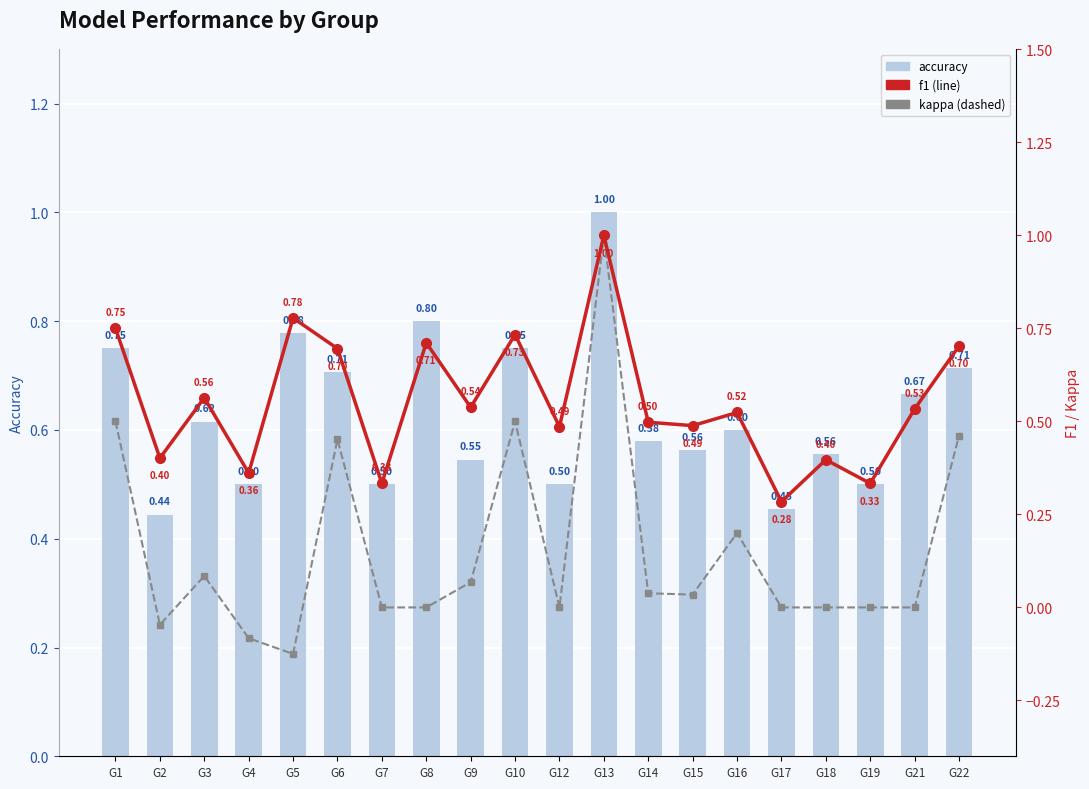

Reading left to right, extract all data points from this chart.

accuracy: G1=0.8	G2=0.4	G3=0.6	G4=0.5	G5=0.8	G6=0.7	G7=0.5	G8=0.8	G9=0.5	G10=0.8	G12=0.5	G13=1.0	G14=0.6	G15=0.6	G16=0.6	G17=0.5	G18=0.6	G19=0.5	G21=0.7	G22=0.7
f1: G1=0.8	G2=0.4	G3=0.6	G4=0.4	G5=0.8	G6=0.7	G7=0.3	G8=0.7	G9=0.5	G10=0.7	G12=0.5	G13=1.0	G14=0.5	G15=0.5	G16=0.5	G17=0.3	G18=0.4	G19=0.3	G21=0.5	G22=0.7
kappa: G1=0.5	G2=-0.0	G3=0.1	G4=-0.1	G5=-0.1	G6=0.5	G7=0.0	G8=0.0	G9=0.1	G10=0.5	G12=0.0	G13=1.0	G14=0.0	G15=0.0	G16=0.2	G17=0.0	G18=0.0	G19=0.0	G21=0.0	G22=0.5